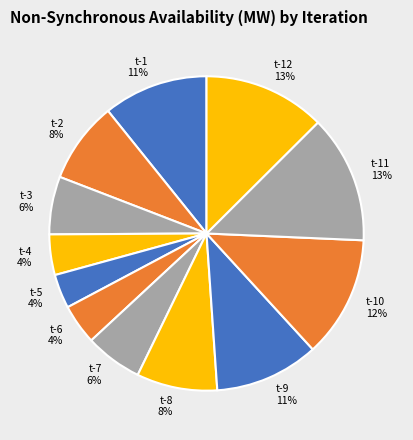

To the nearest percent, what is the combined percentage of t-7 and t-8?

14%